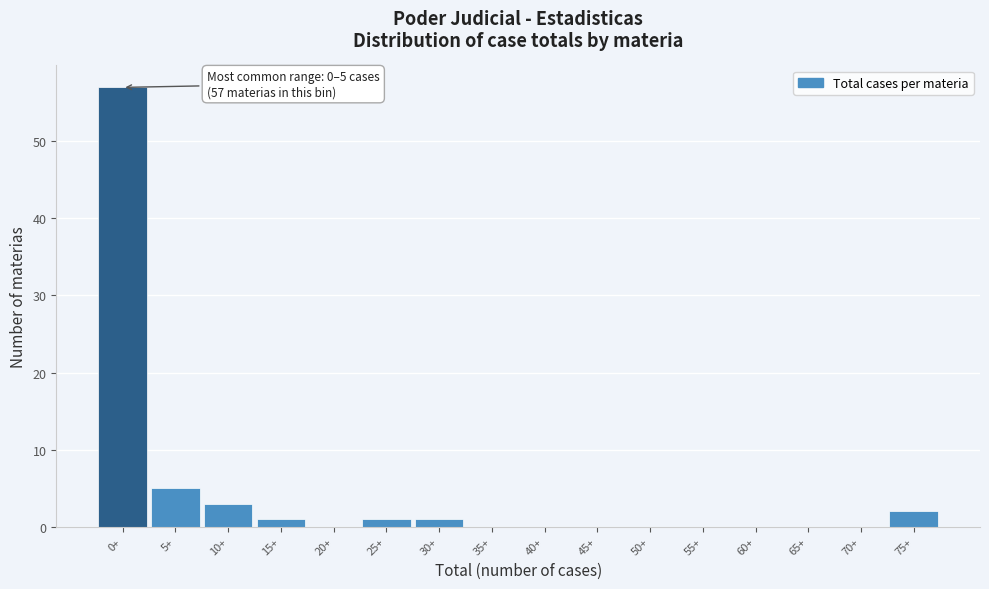

Reading left to right, transcribe all the data shown in this chart.

0+=57	5+=5	10+=3	15+=1	20+=0	25+=1	30+=1	35+=0	40+=0	45+=0	50+=0	55+=0	60+=0	65+=0	70+=0	75+=2